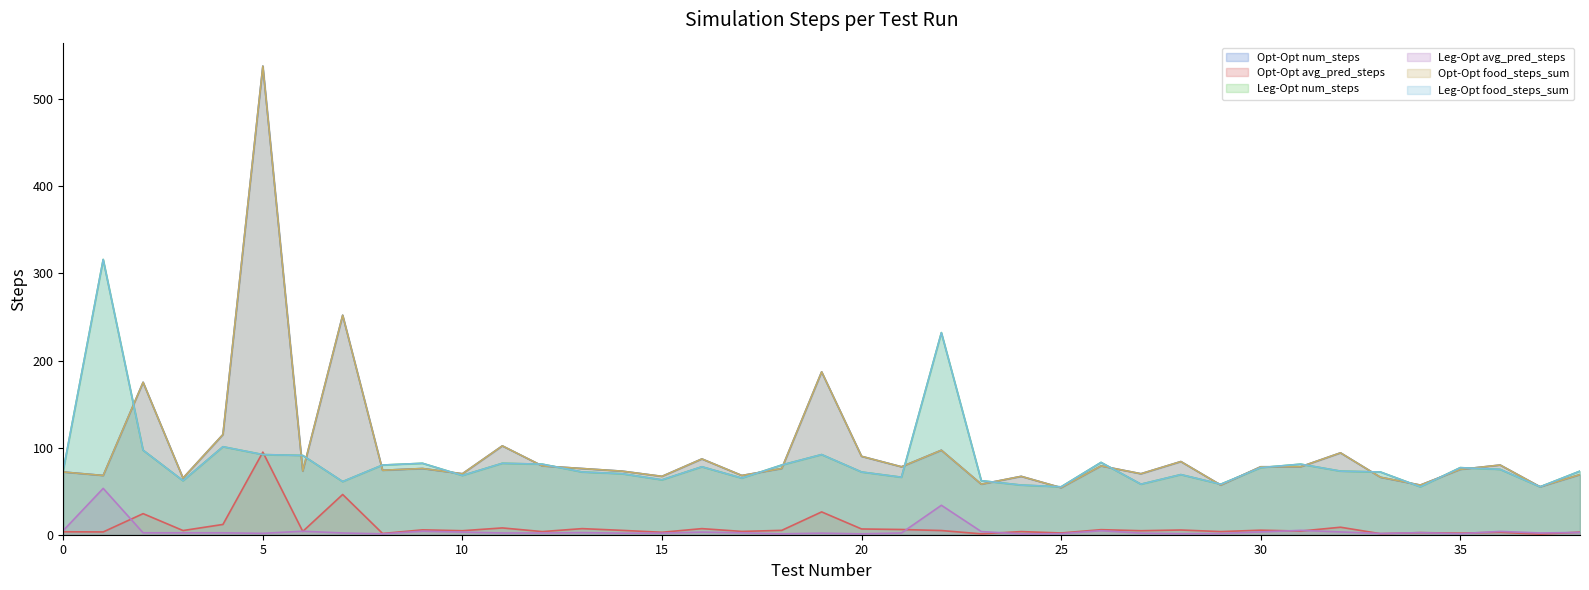

Does the chart display data point markers on the line(s)?

No